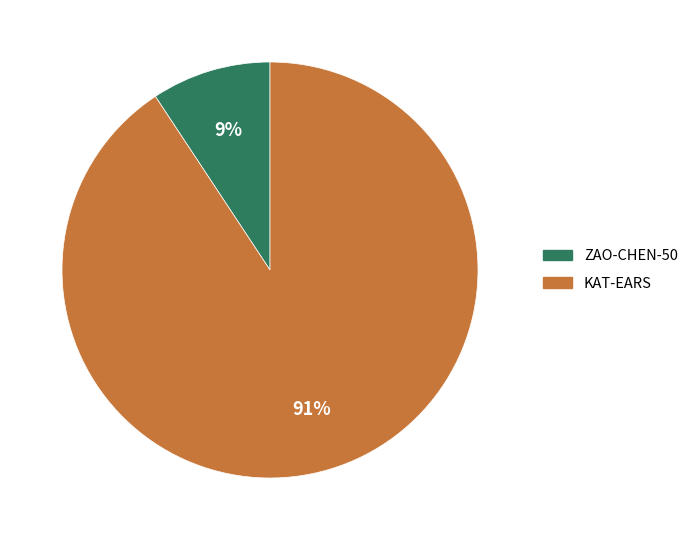

Is there a majority slice in this chart?

Yes